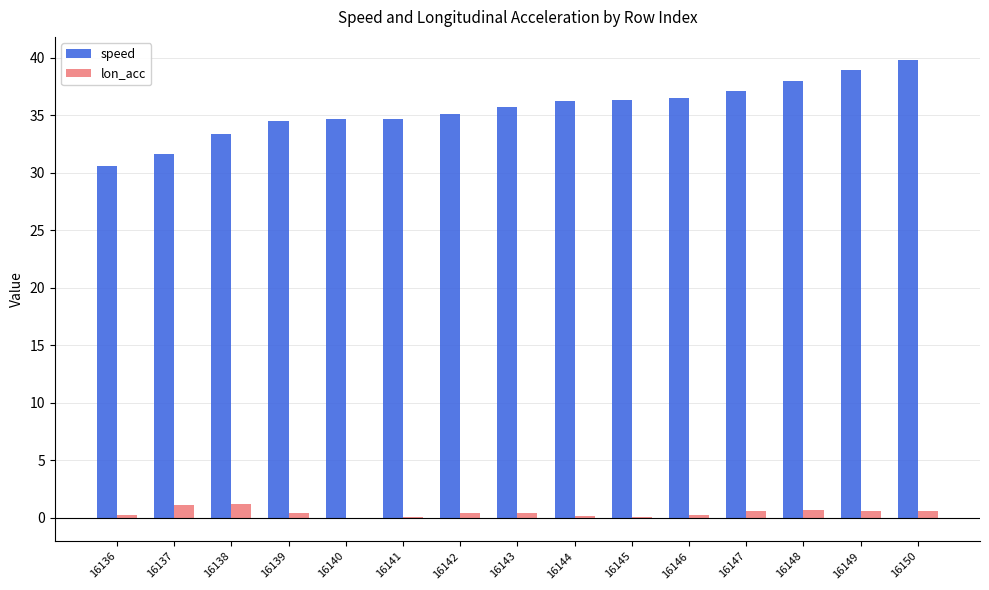

What is the average value of the speed series?

35.5